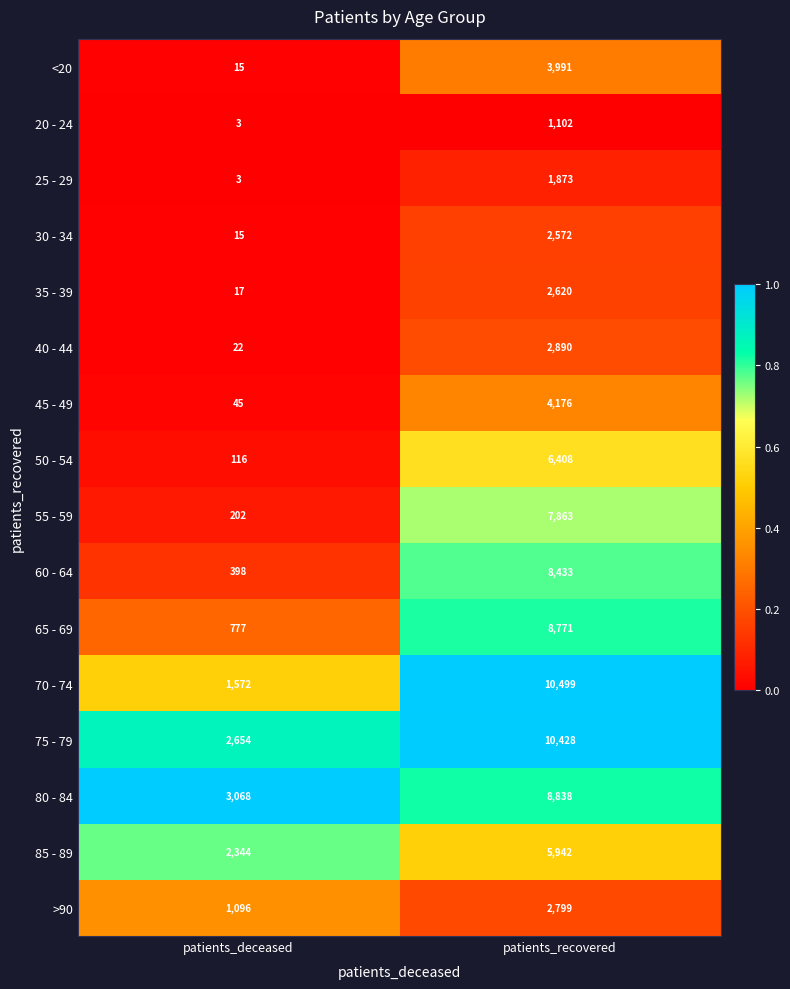

At patients_recovered, list the series in order from largest to smallest.

70 - 74, 75 - 79, 80 - 84, 65 - 69, 60 - 64, 55 - 59, 50 - 54, 85 - 89, 45 - 49, <20, 40 - 44, >90, 35 - 39, 30 - 34, 25 - 29, 20 - 24